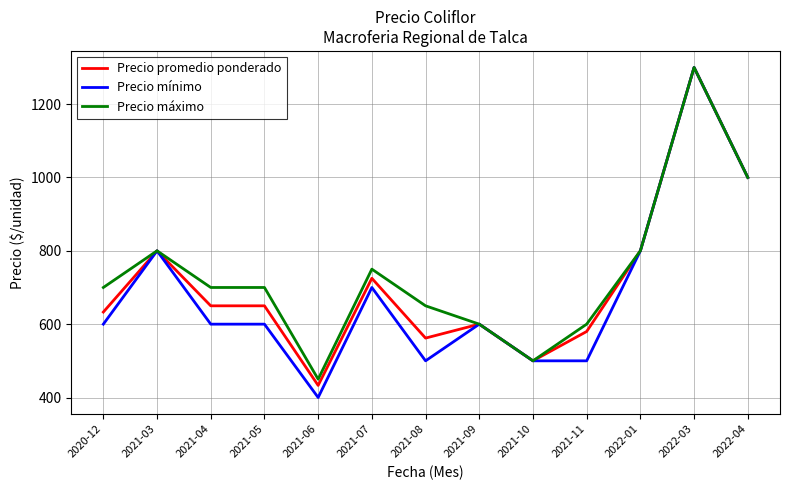

What is the difference between the Precio mínimo values at 2022-04 and 2021-06?

600